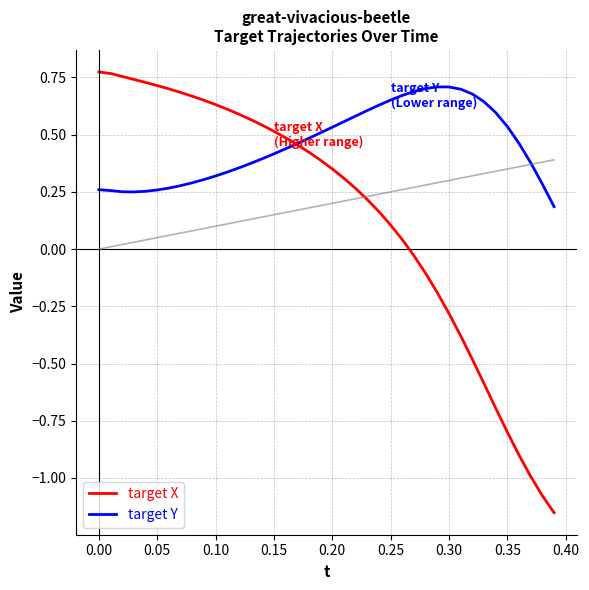

What is the difference between the maximum and minimum values in the target X series?

1.9